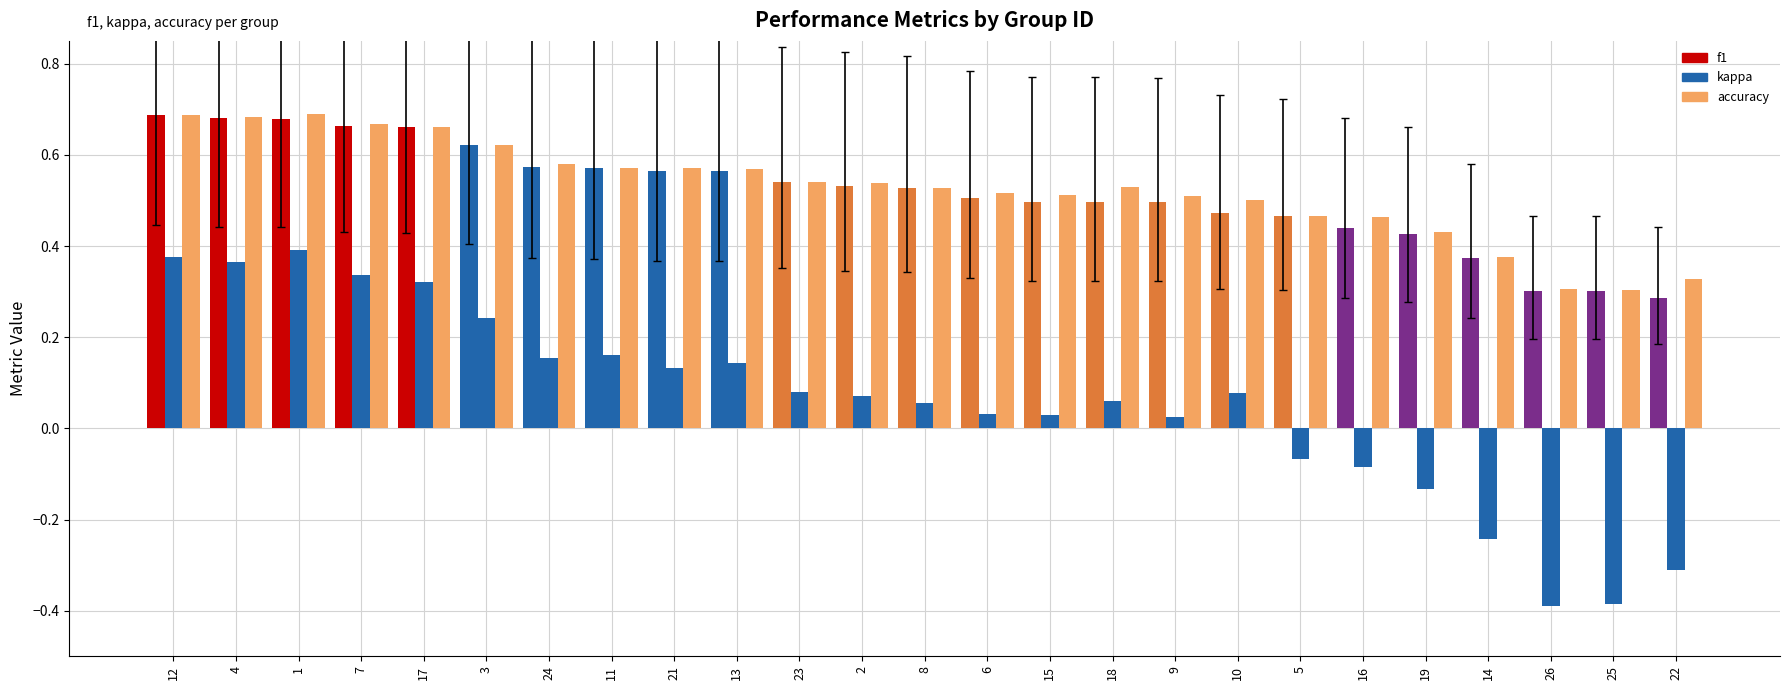

At which label is accuracy closest to 0?

25